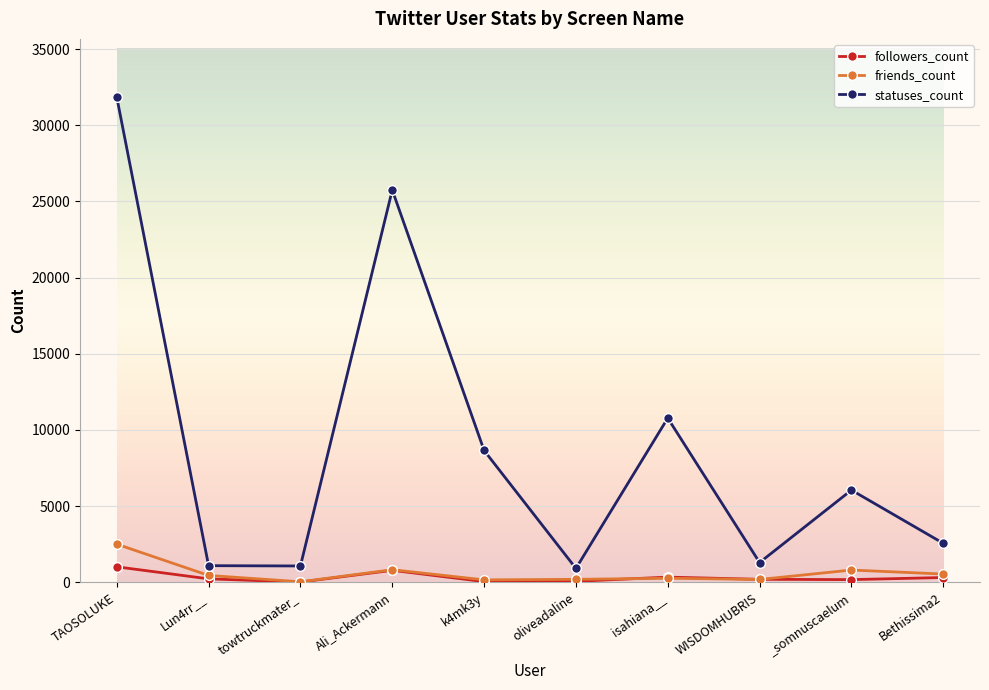

Between Ali_Ackermann and _somnuscaelum, which series saw the biggest shift?

statuses_count